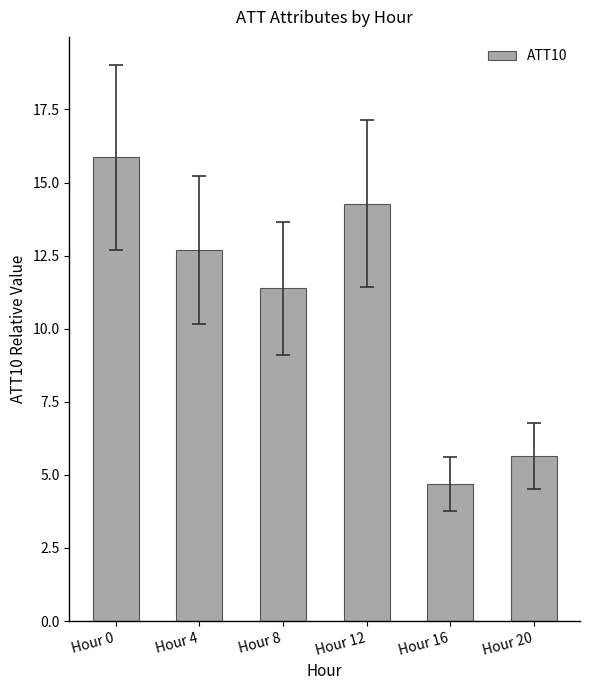

How many data points are above 12?

3